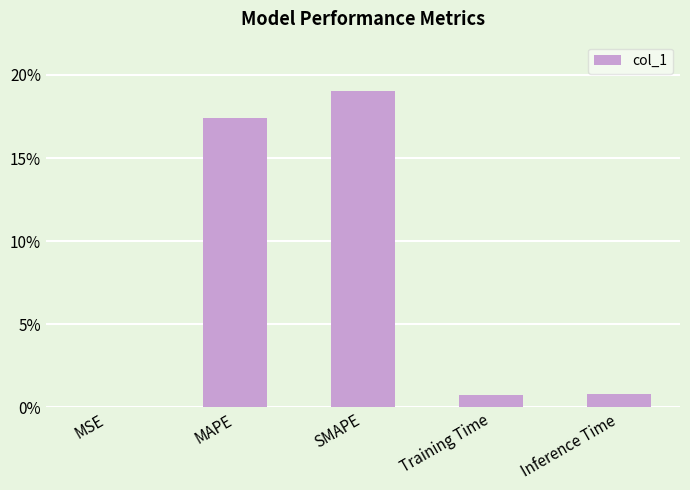

What is the sum of the values at Training Time and Inference Time?

1.5